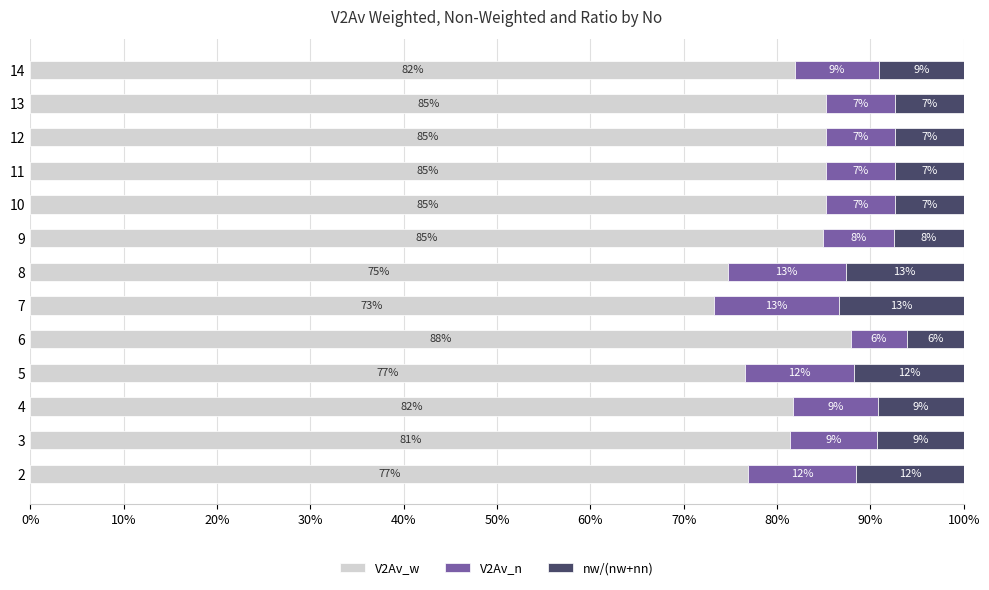

What is the value of the V2Av_n bar at the 1st from the left?

11.6